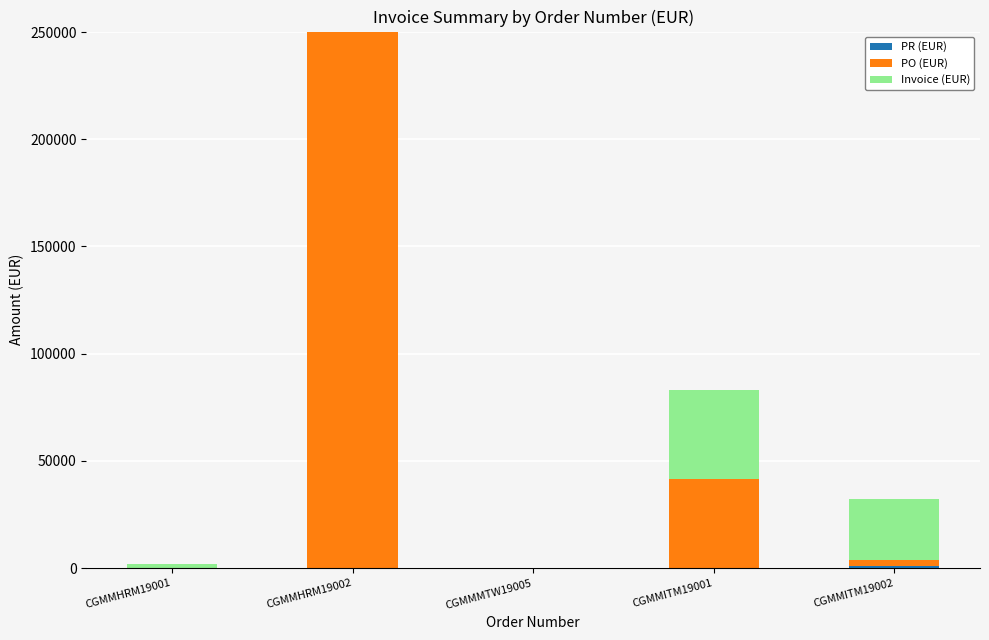

At which category is the sum across all series the highest?

CGMMHRM19002